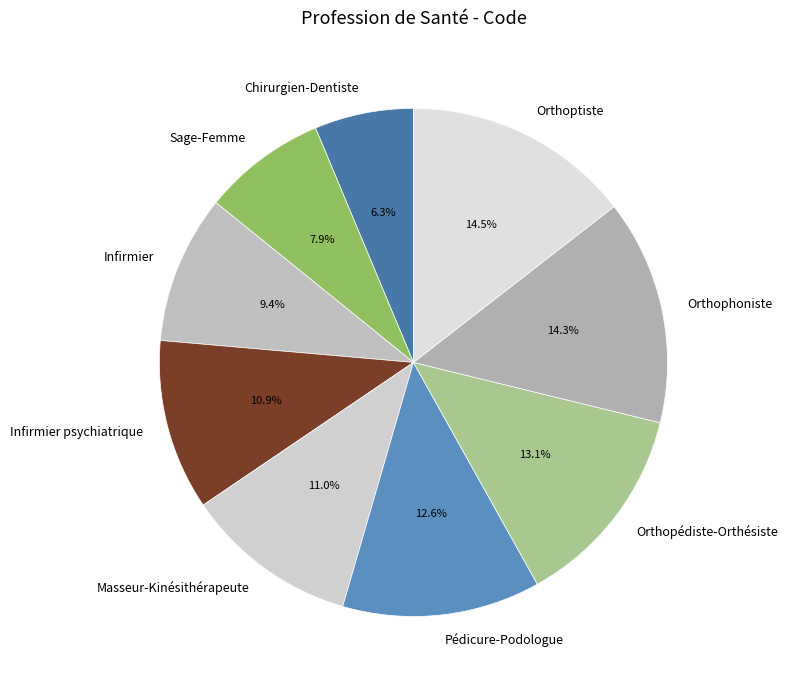

The Pédicure-Podologue slice represents 13% of the pie. True or false?

True